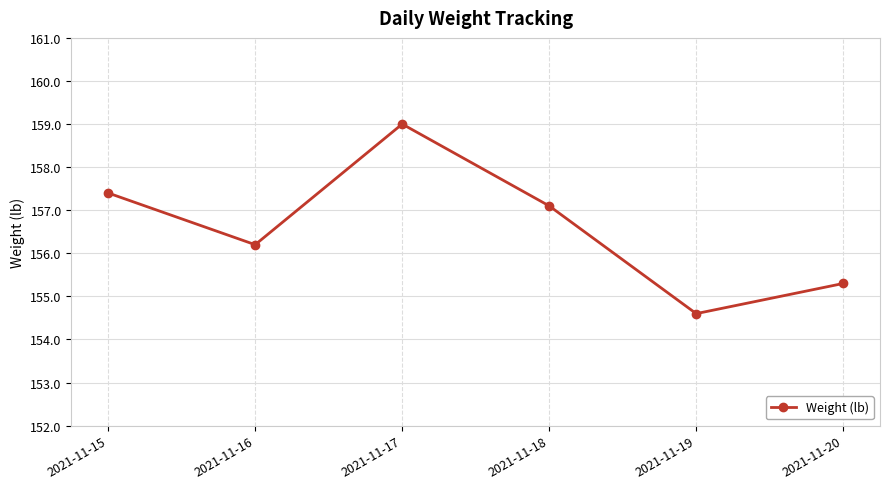

Count the number of categories in the chart.

6